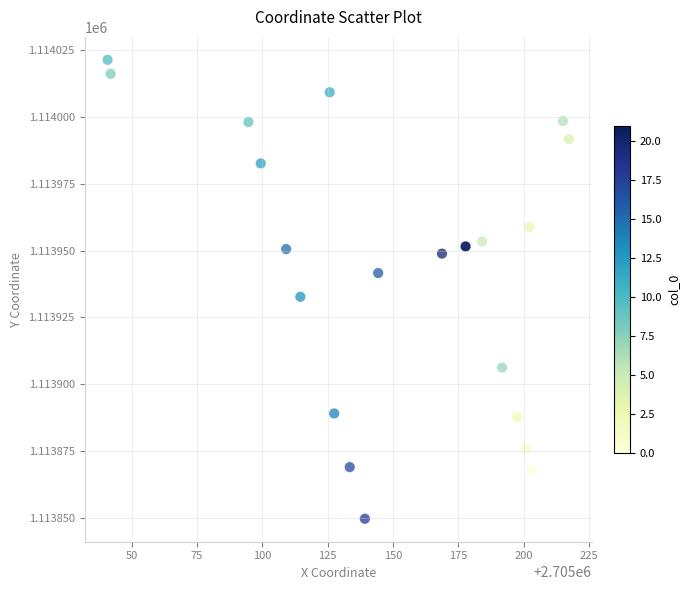

What Y value in the scatter plot is closest to 1113935?

1113932.7